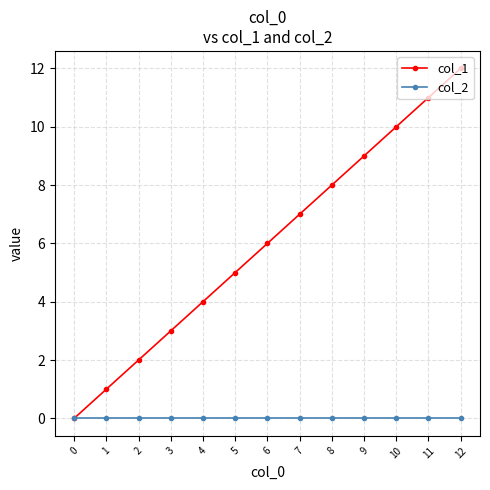

Rank the series at 9 from lowest to highest value.

col_2, col_1